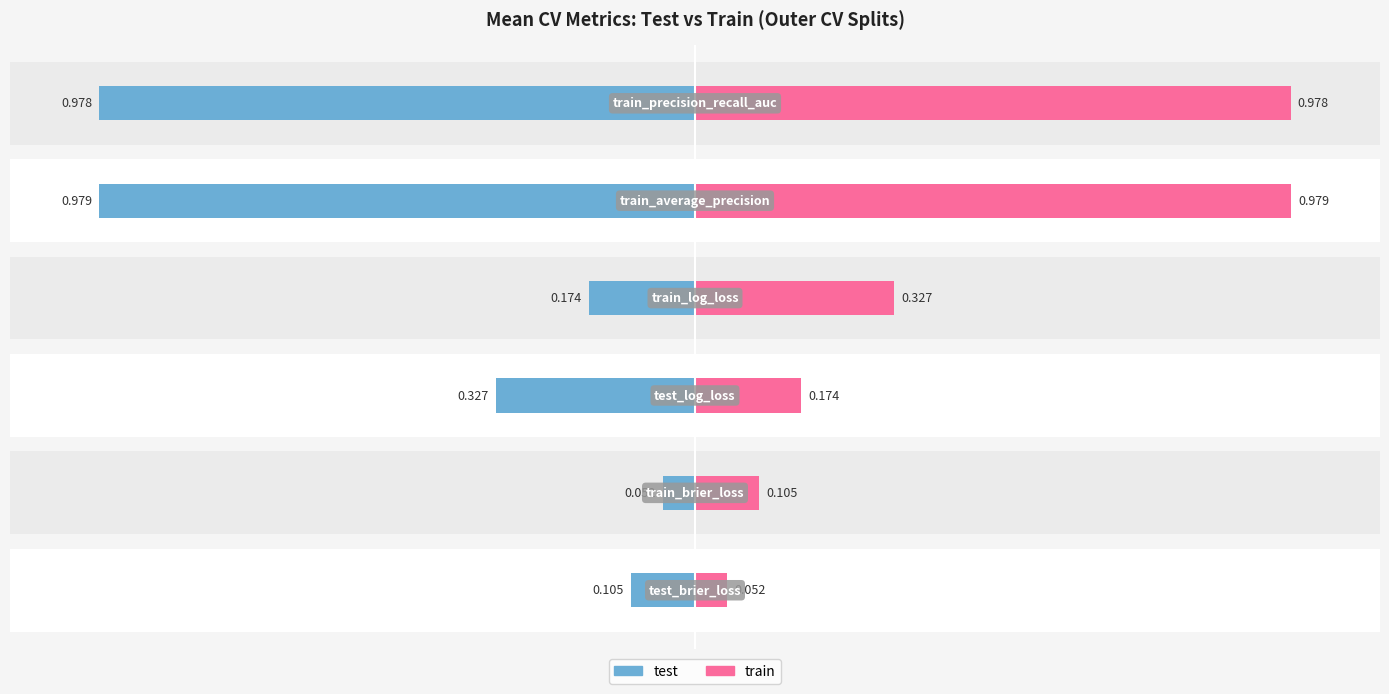

What is the sum of all train values?

2.6